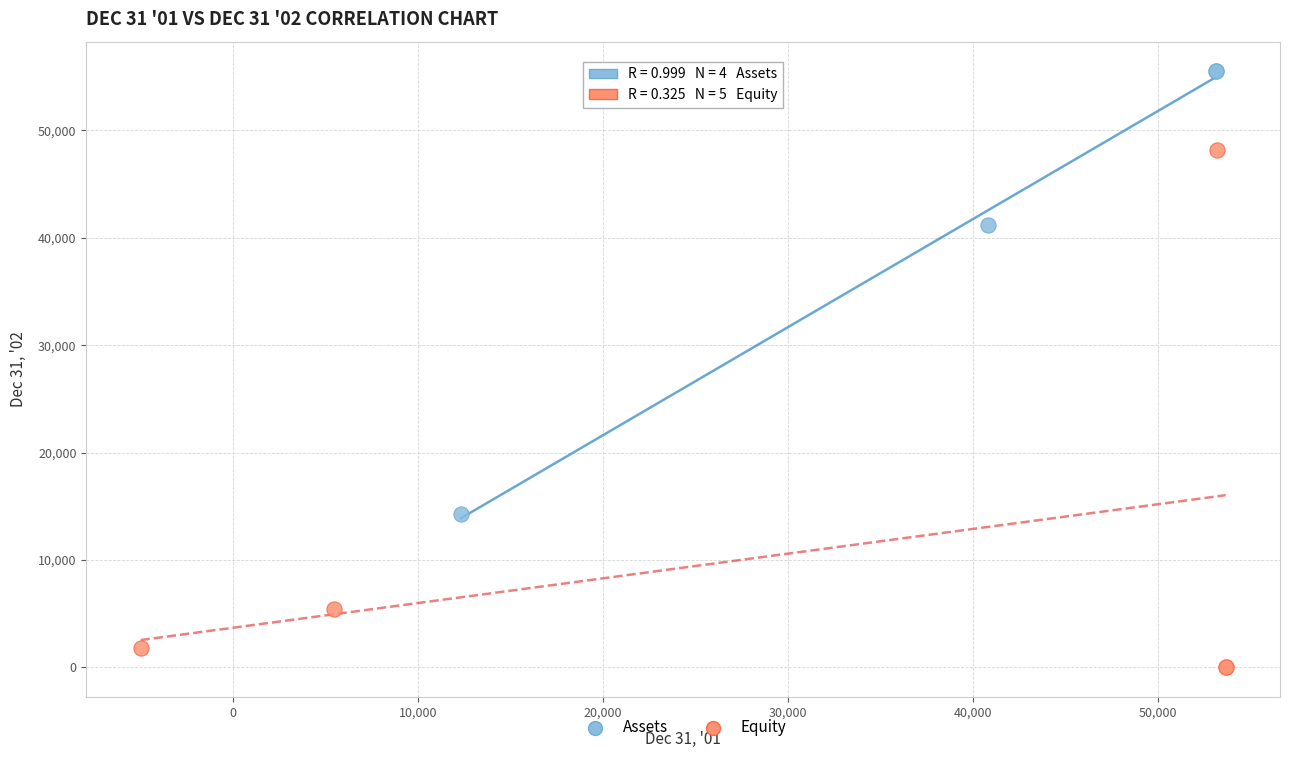

Which series contains the highest Y value?

Assets